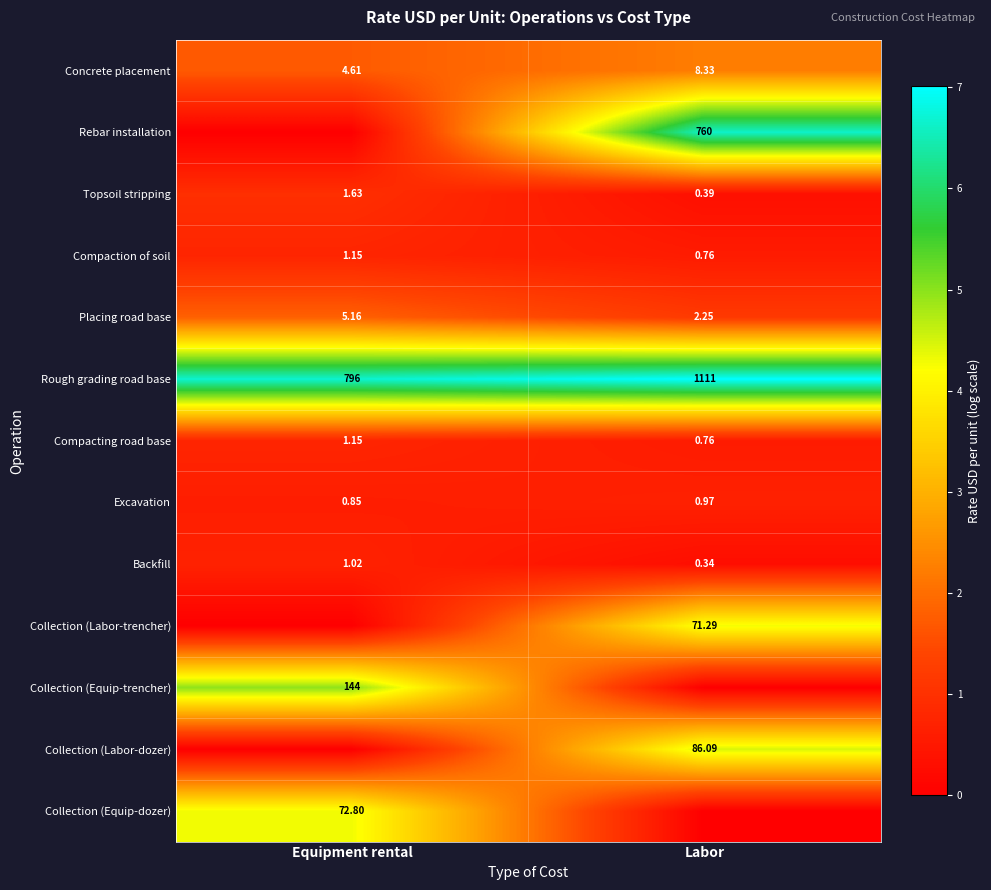

At which category does the chart reach its minimum across all series?

Equipment rental